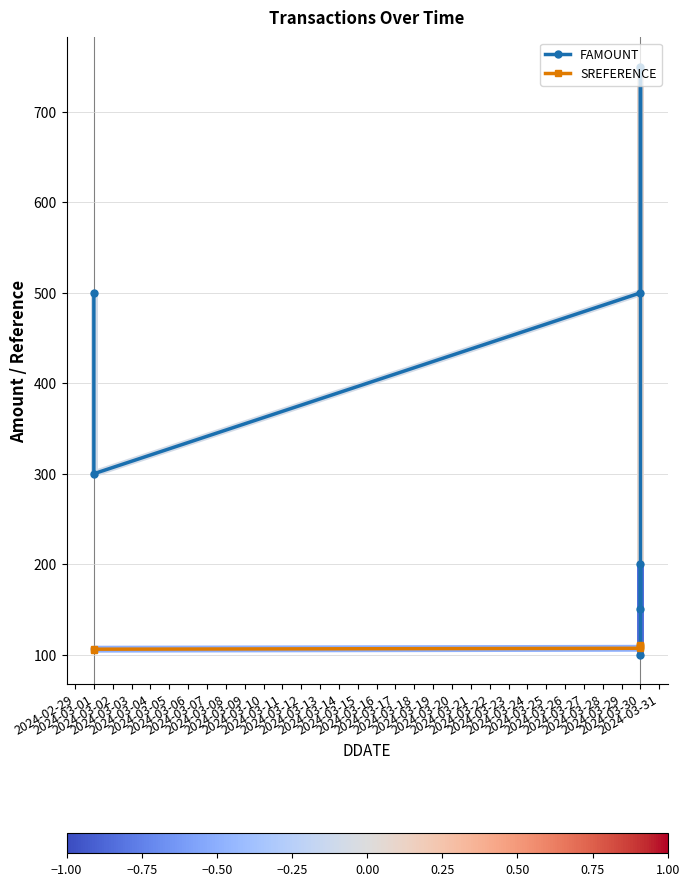

What is the minimum value for SREFERENCE?

105